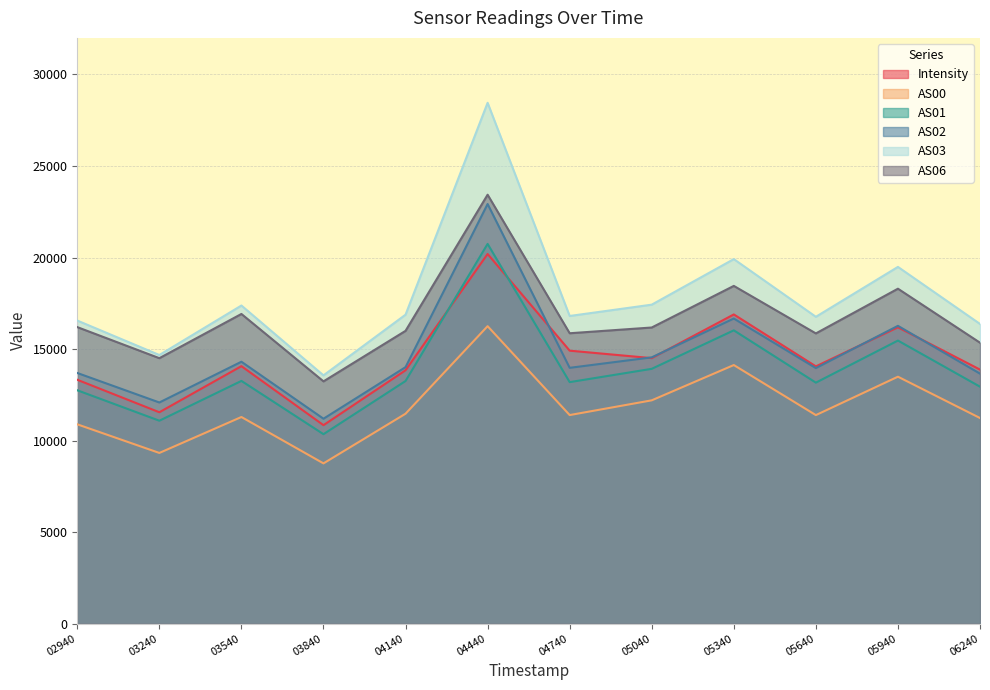

Read the AS06 value at 02940.

16197.0